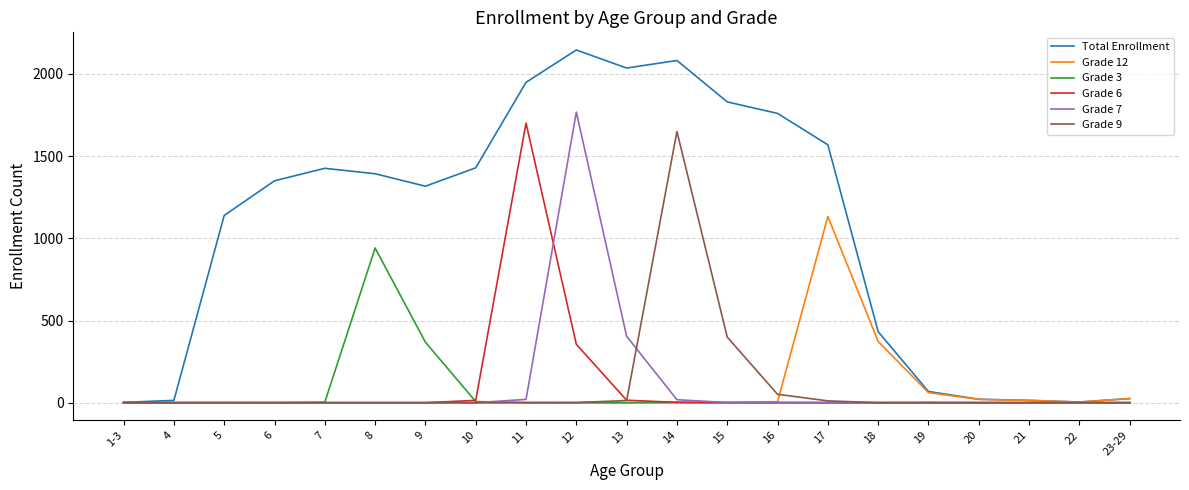

What is the difference between the second highest and minimum values in the Grade 7 series?

404